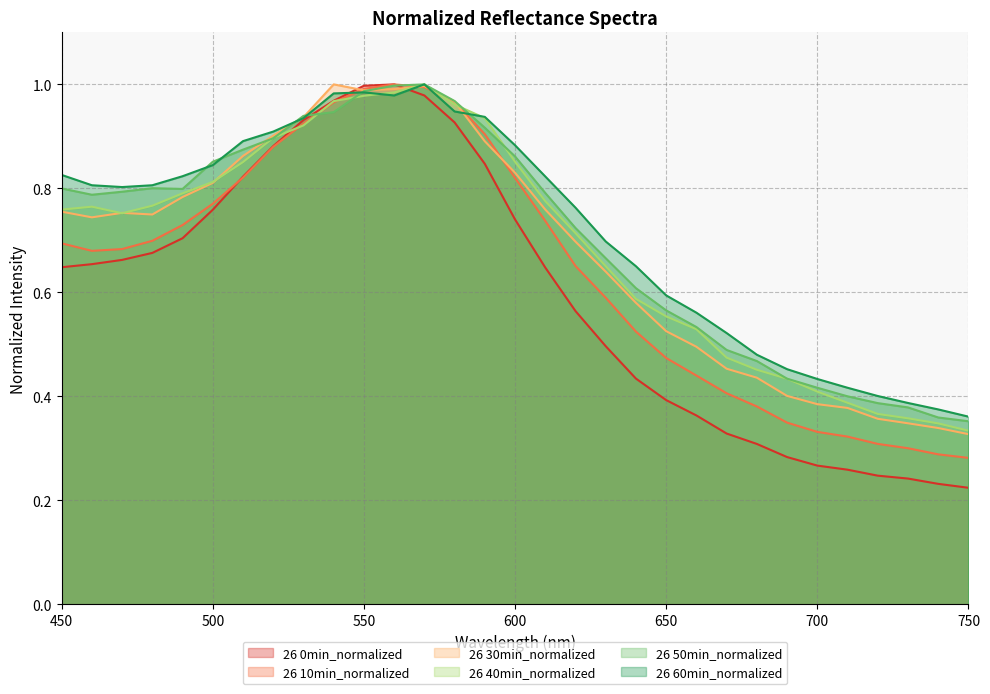

In 26 60min_normalized, how many points are lower than both neighbors (excluding endpoints)?

2